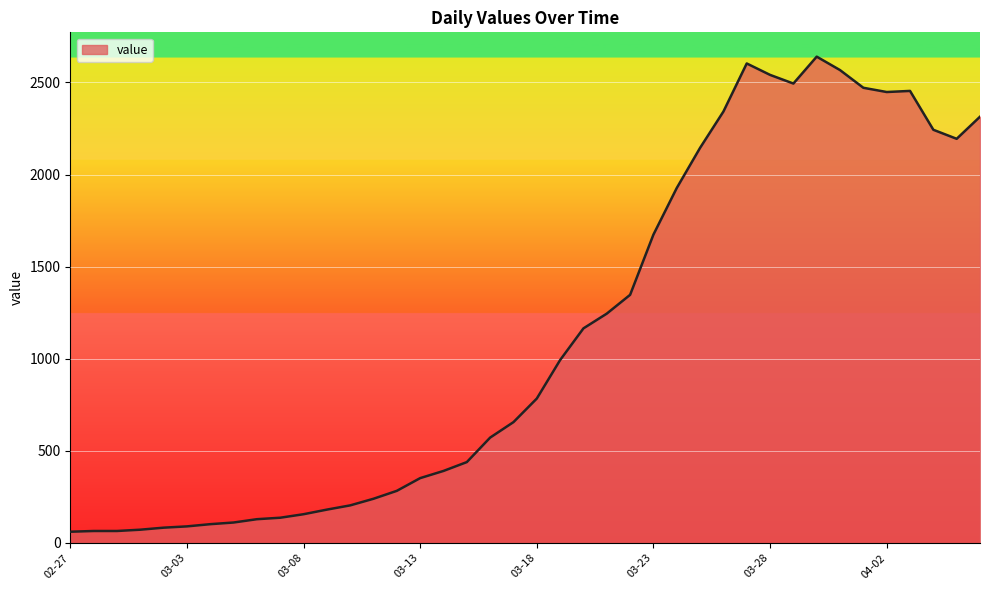

How many lines are shown in the chart?

1